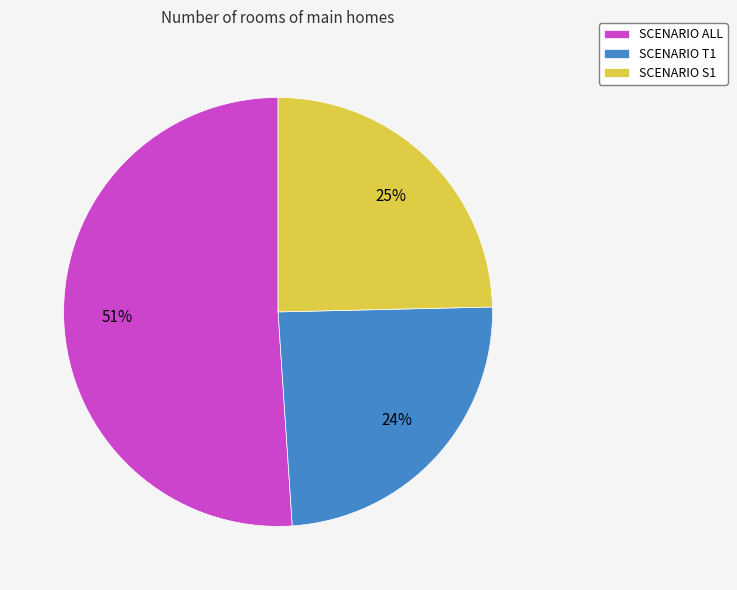

The SCENARIO S1 slice represents 10% of the pie. True or false?

False